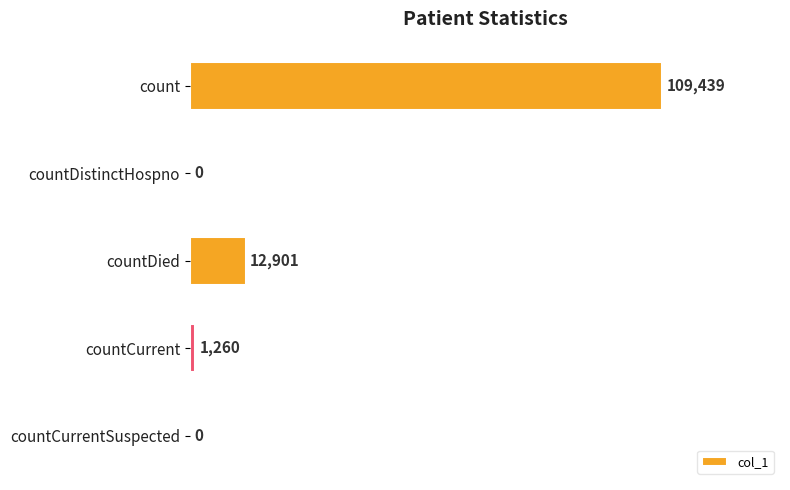

Which category has the highest value across all series?

count